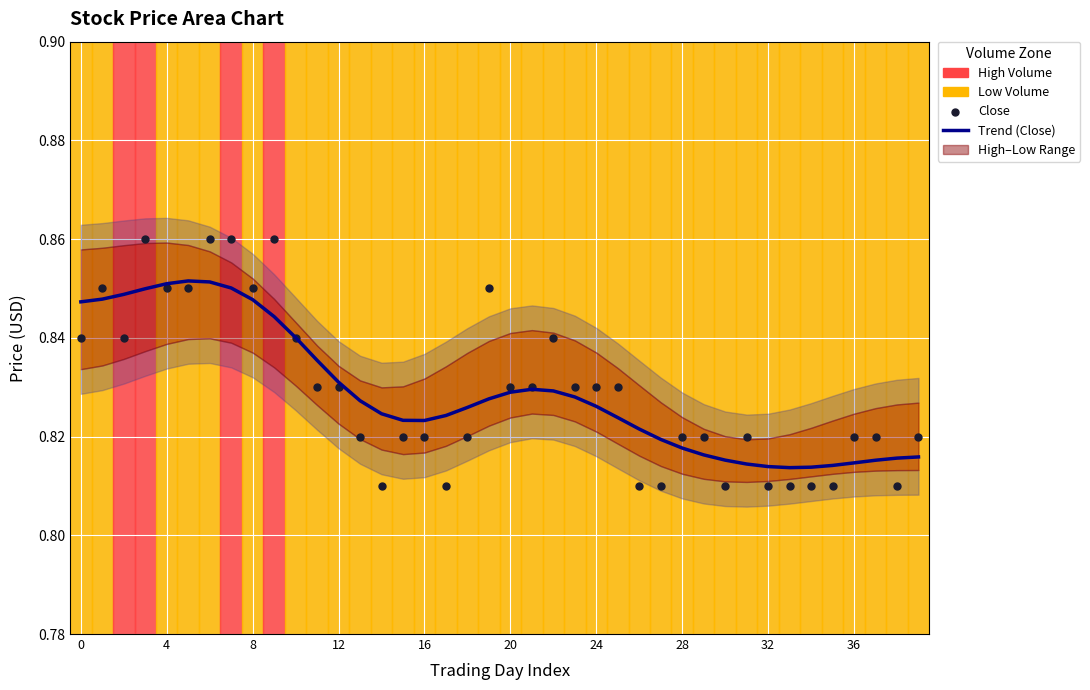

Which series reaches the maximum Y coordinate?

Close